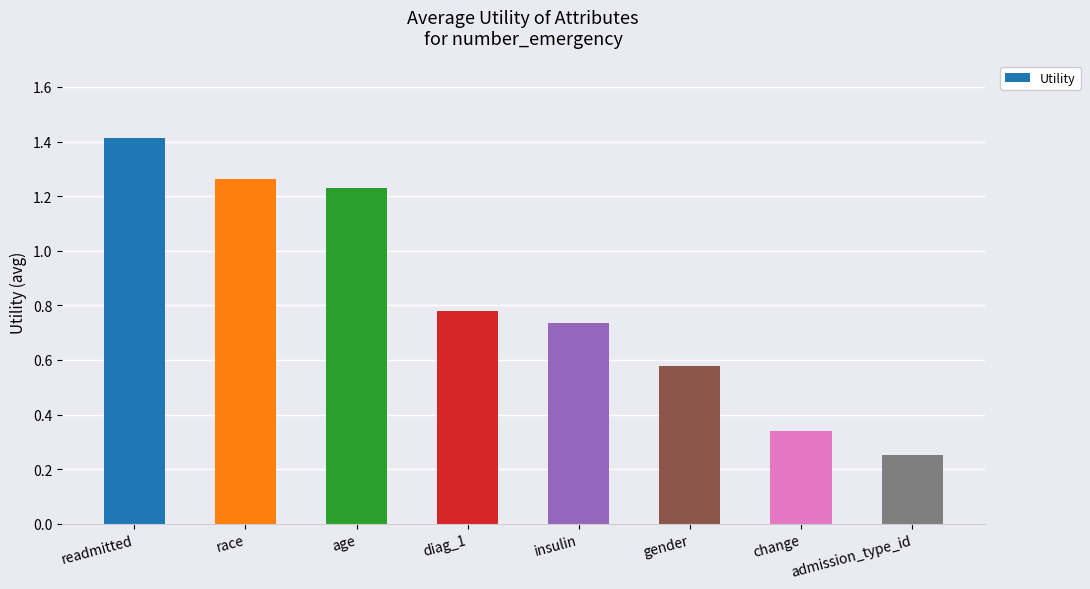

What is the change in value from gender to admission_type_id?

-0.3